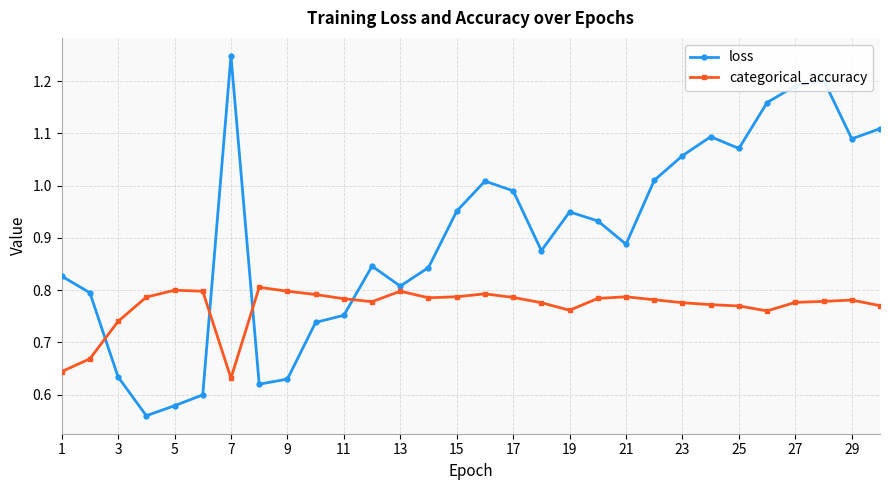

True or false: categorical_accuracy and loss intersect in this chart.

True